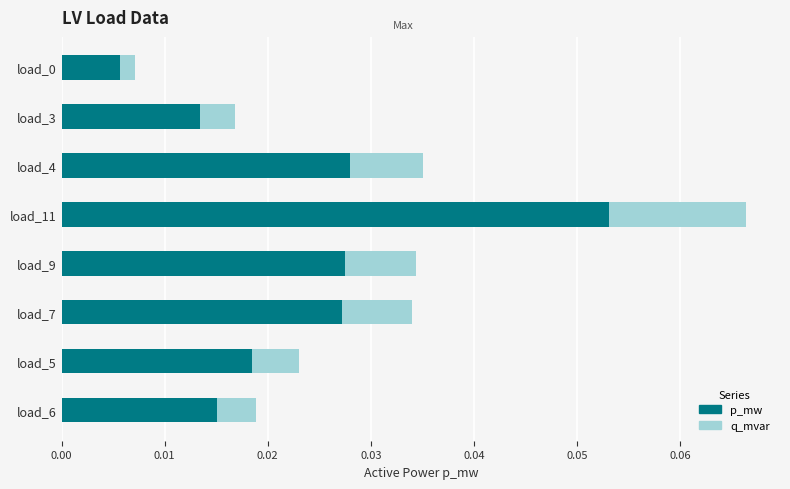

How many p_mw values are between 0 and 1?

8